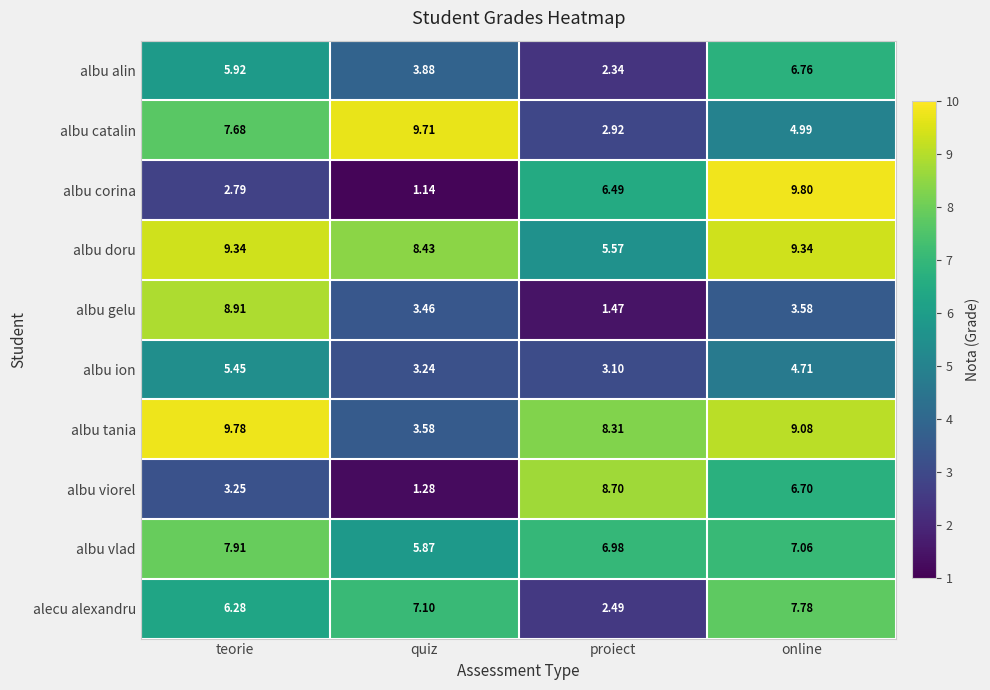

What is the total value across all series at quiz?

47.7